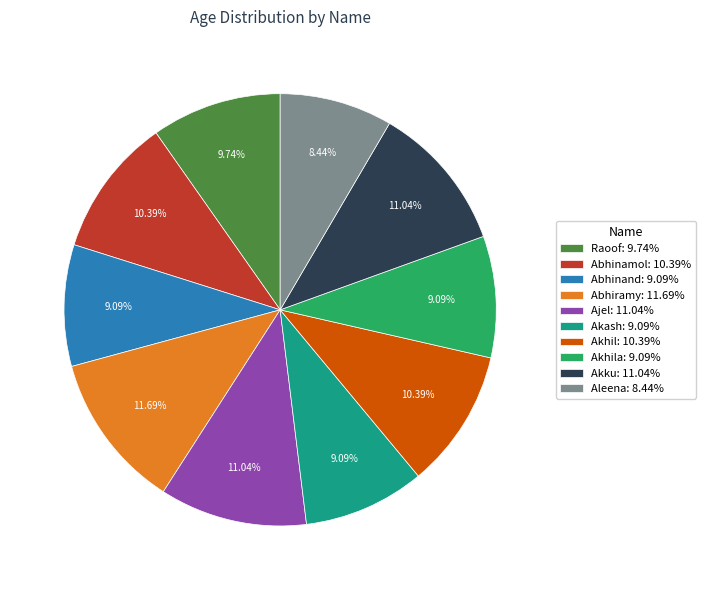

Does Abhiramy: 11.69% account for over 50% of the chart?

No